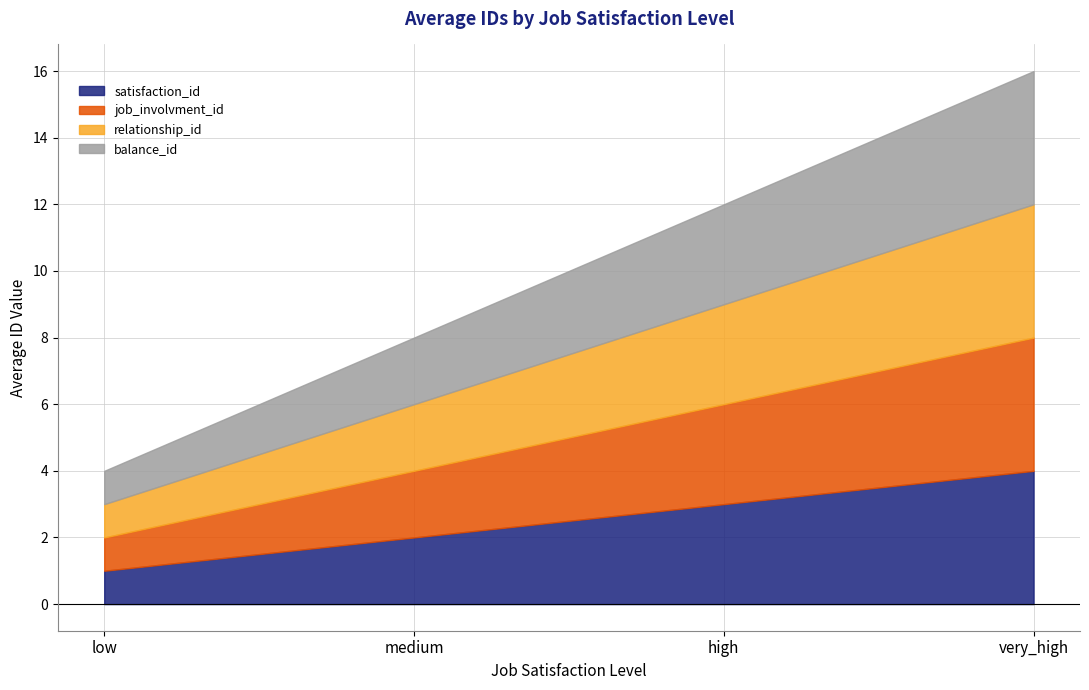

What position from the right is low?

4